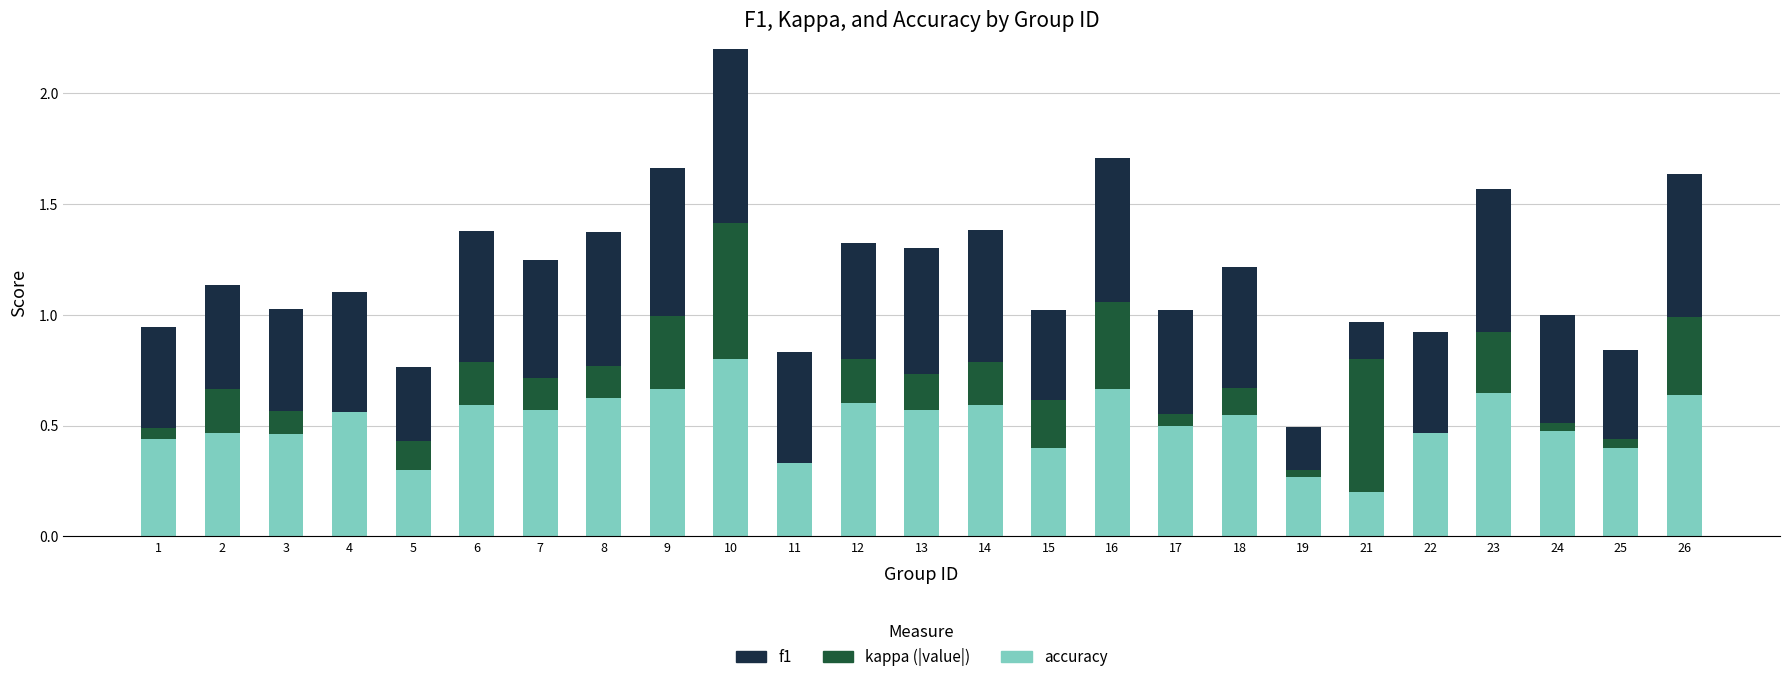

Which category has the highest value in the accuracy series?

10